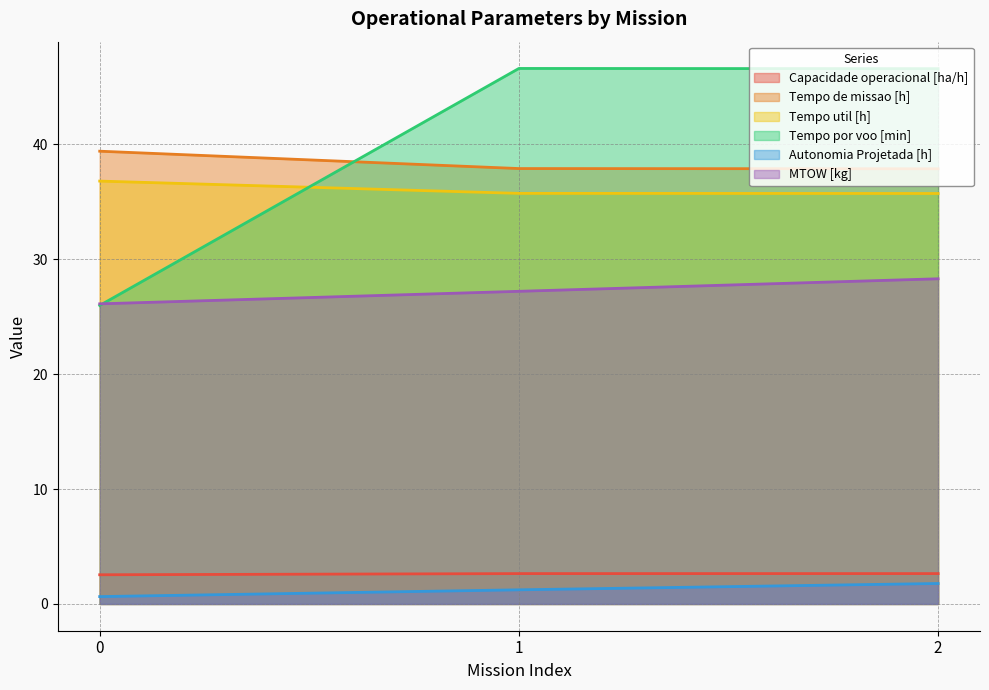

True or false: Autonomia Projetada [h] has a value of 1.8 at 2.

True